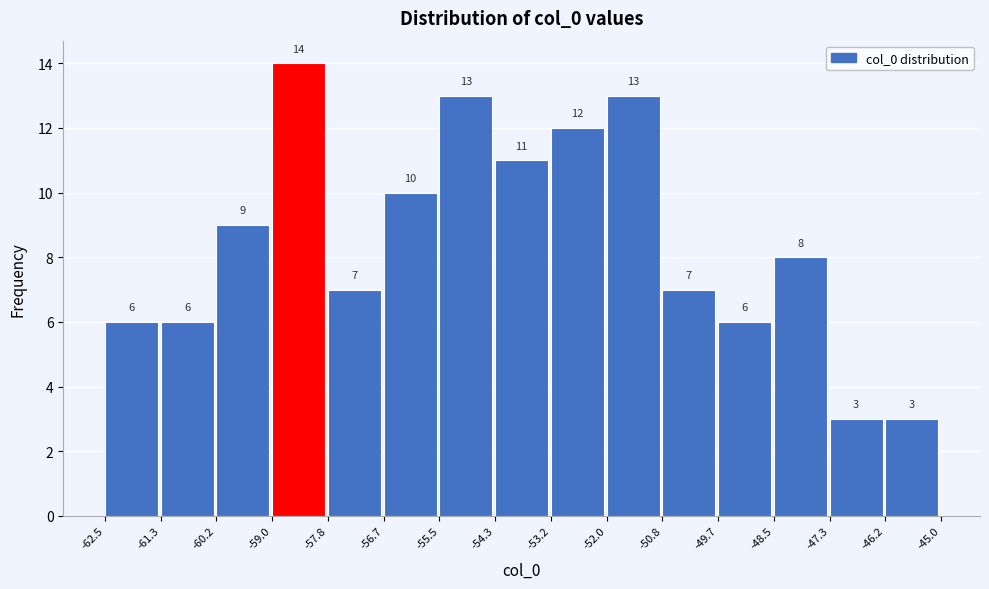

What is the height of the bar covering -54.3 to -53.2 on the x-axis?

11